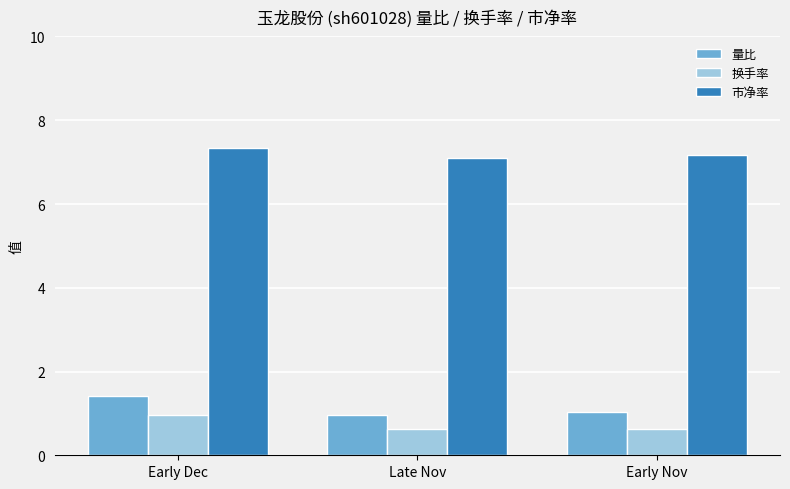

What is the label of the 1st bar from the left?

Early Dec